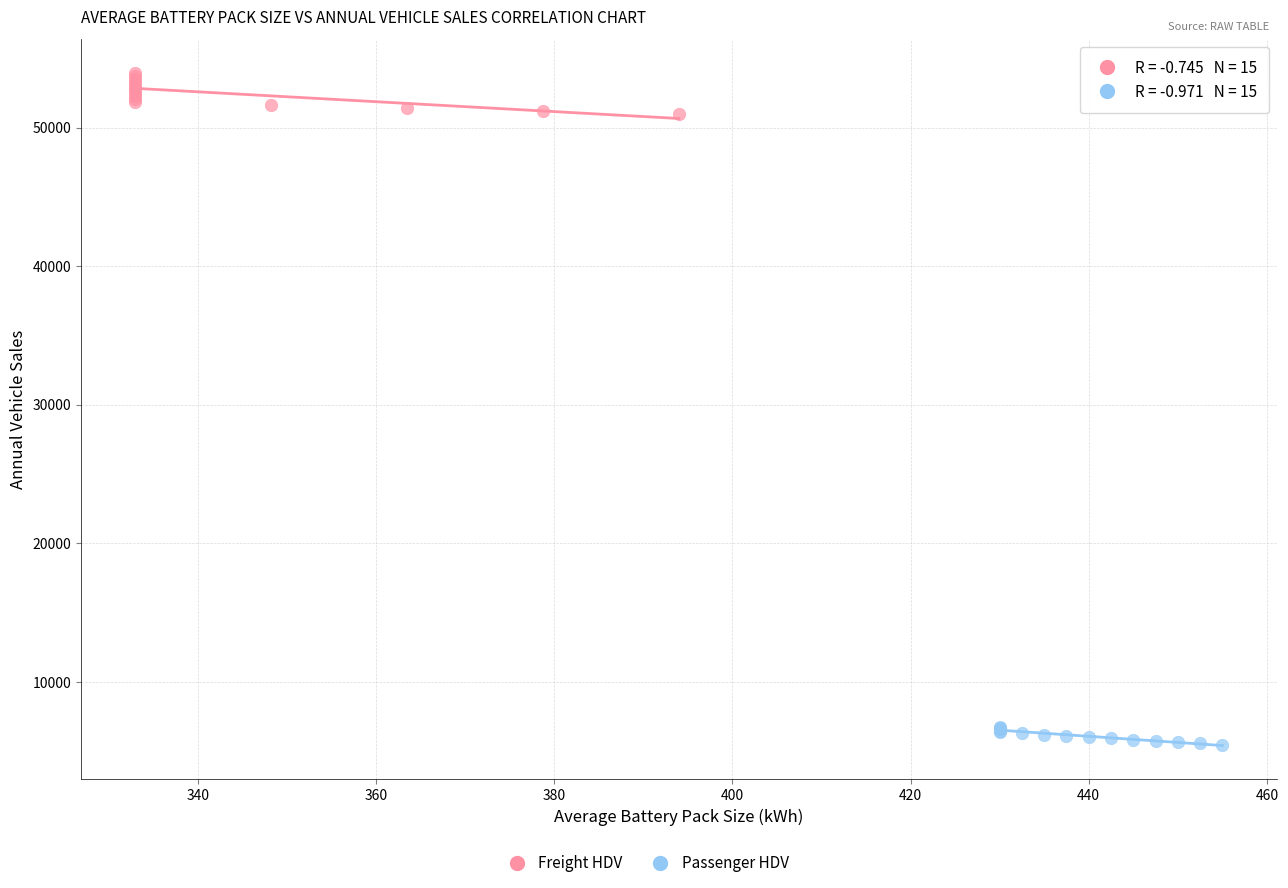

Which series contains the highest Y value?

Freight HDV